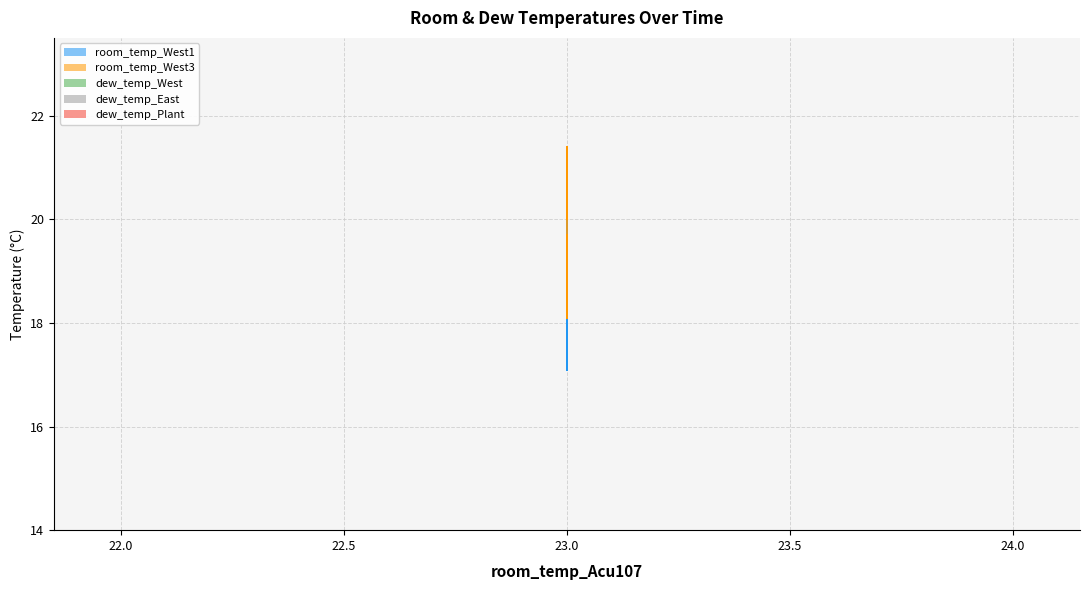

Which category has the highest value in the dew_temp_East series?

23.0